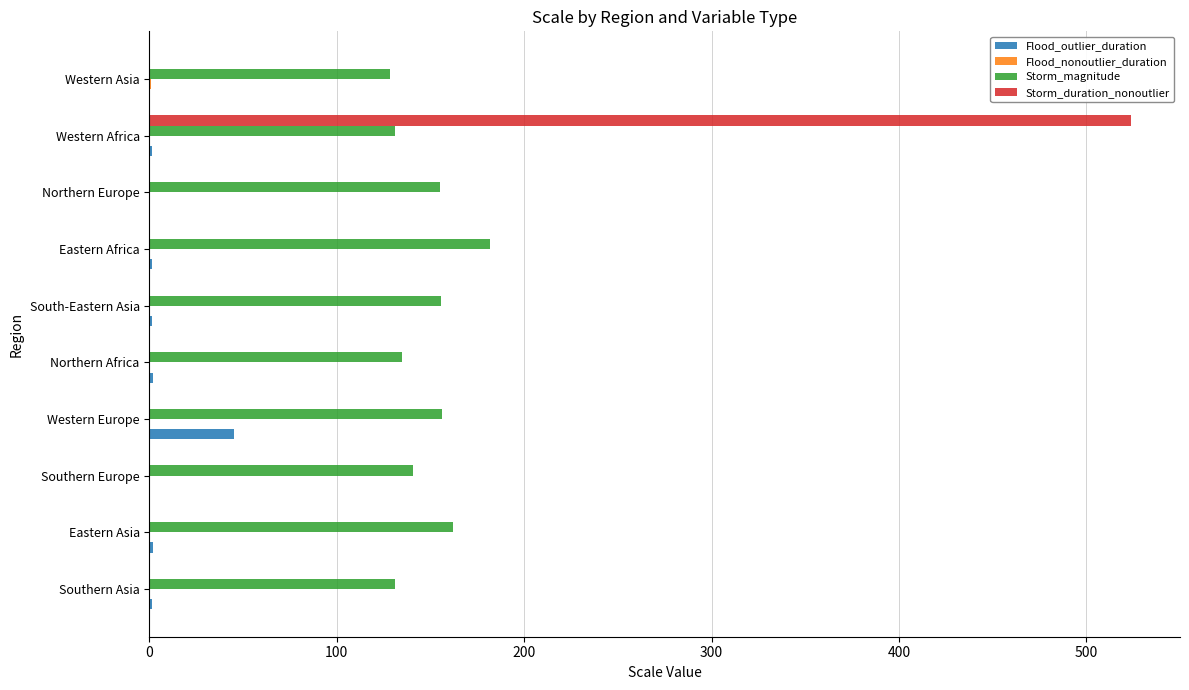

What is the sum of all Storm_magnitude values?

1477.0